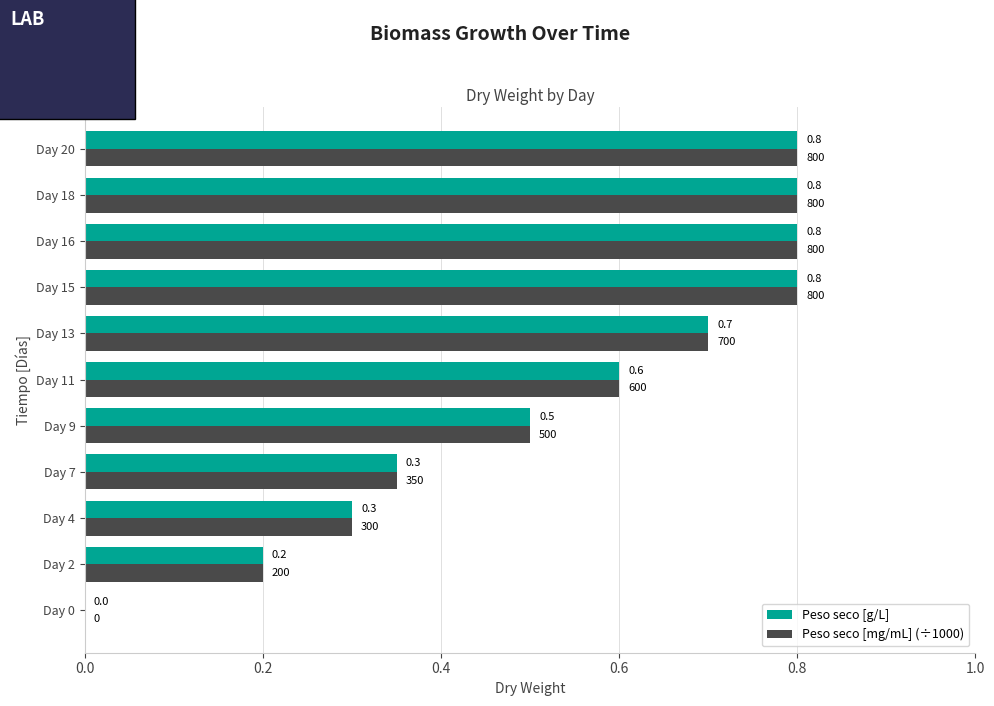

True or false: Peso seco [mg/mL] (÷1000) has a value of 0.5 at Day 9.

True